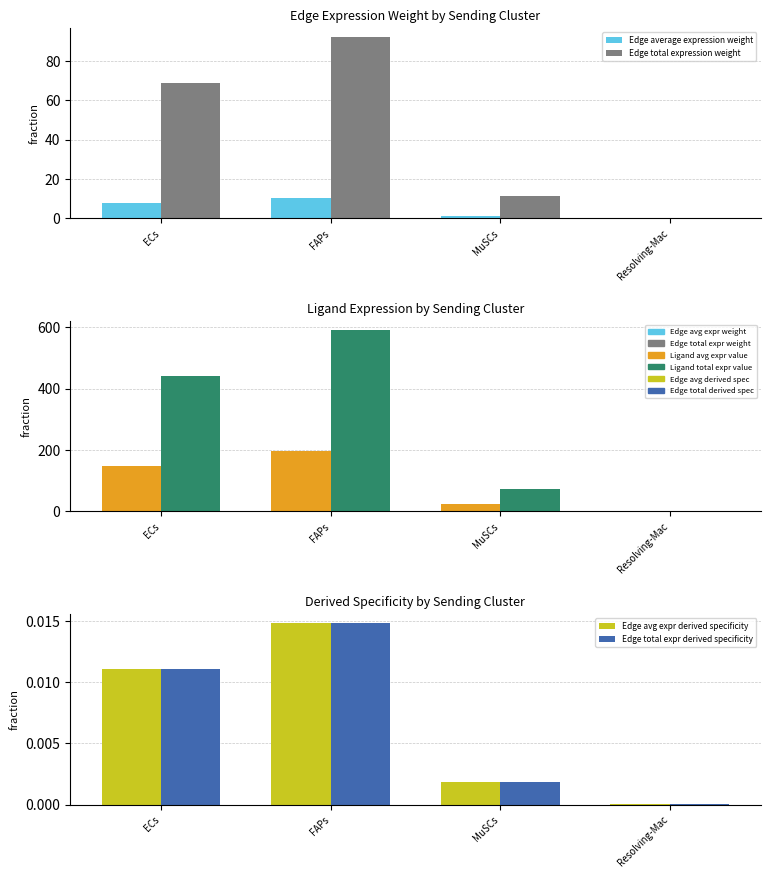

Is it true that Ligand average expression value equals 63.2 at ECs?

False